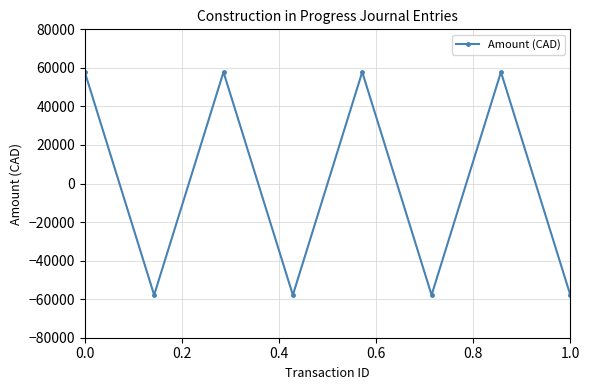

What is the maximum value shown in the chart?

57838.5